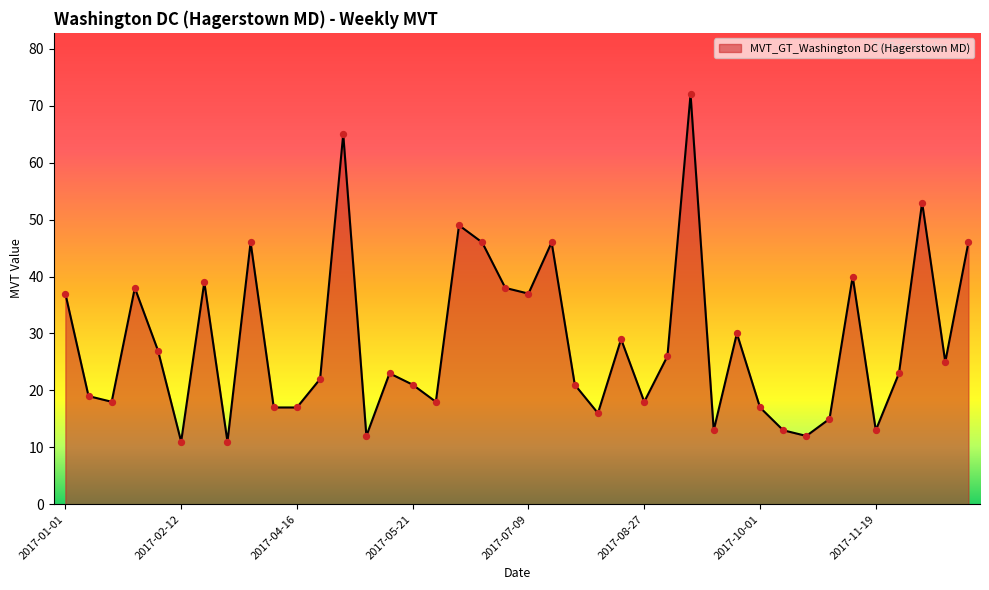

What is the smallest value displayed?

11